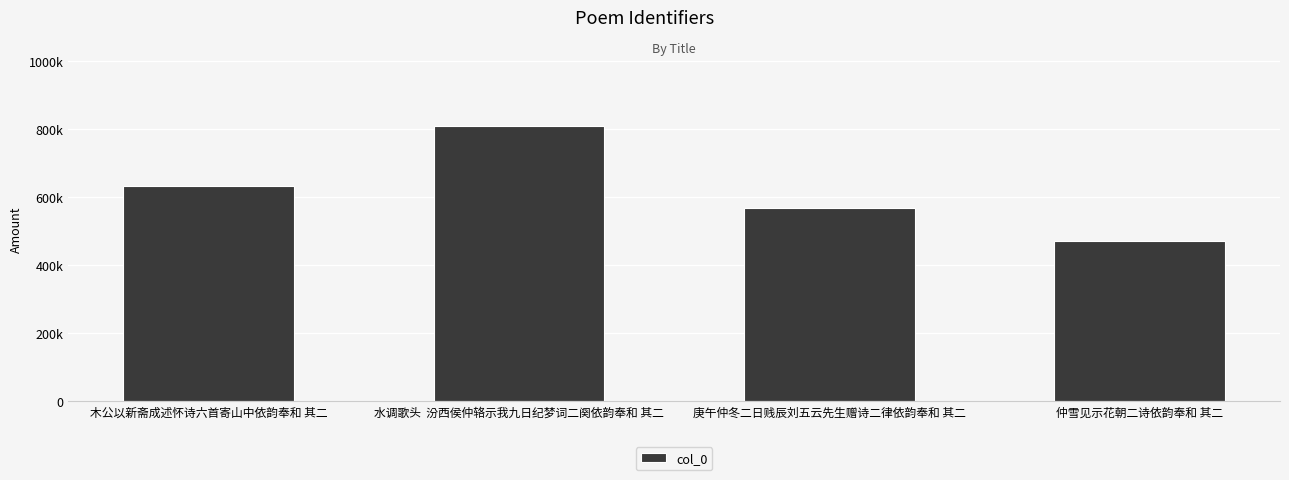

Are the bars horizontal?

No